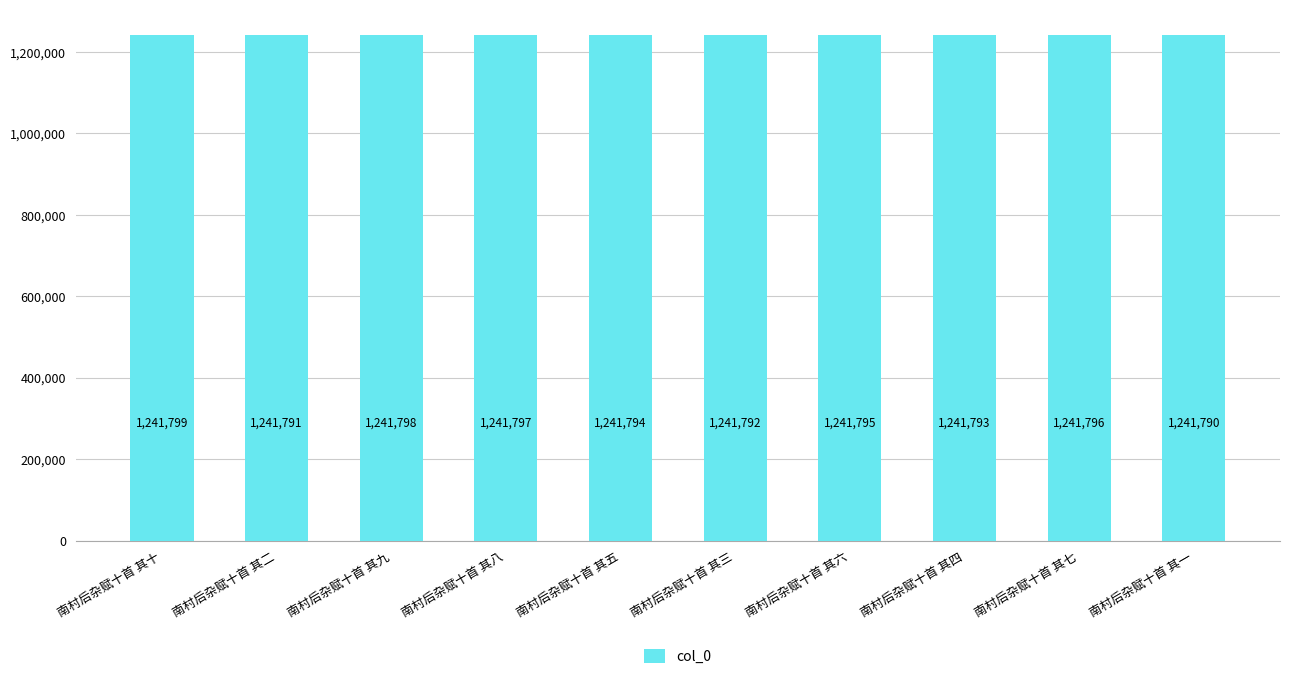

At which label is the value closest to 1241794?

南村后杂赋十首 其五